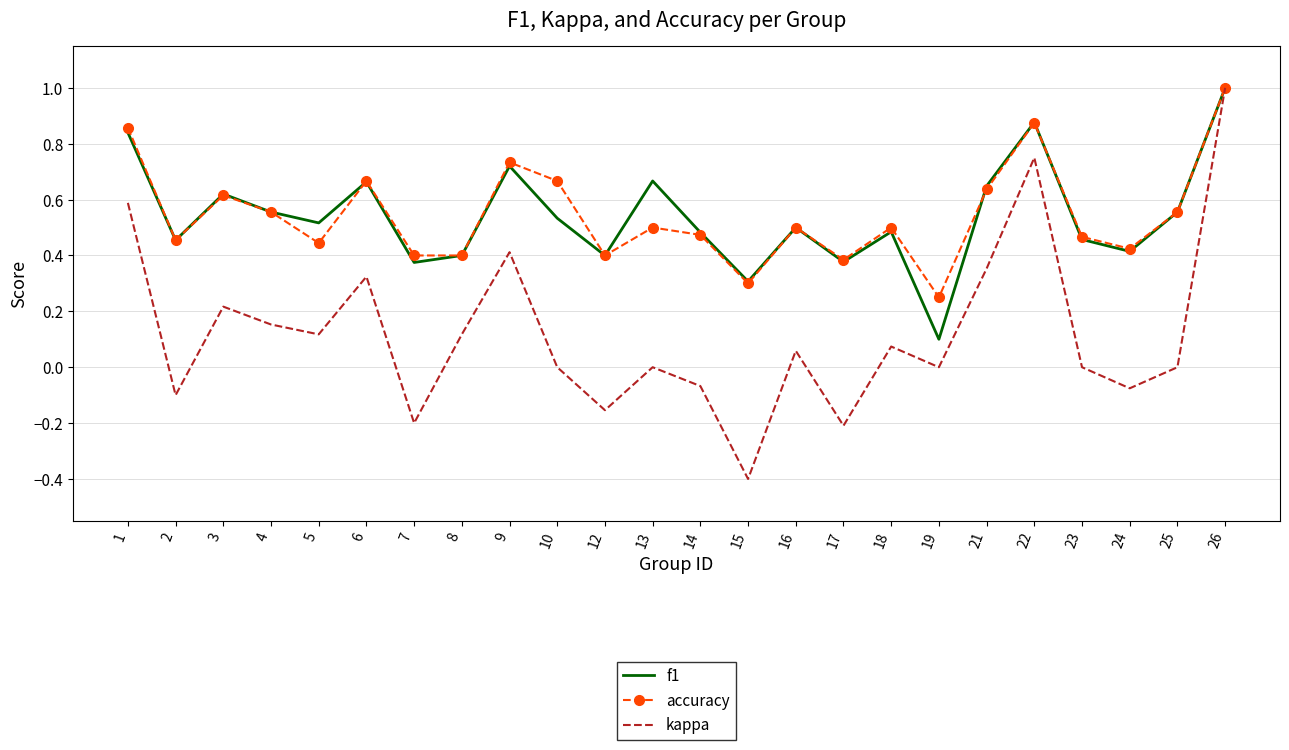

Is it true that kappa equals 0.8 at 19?

False